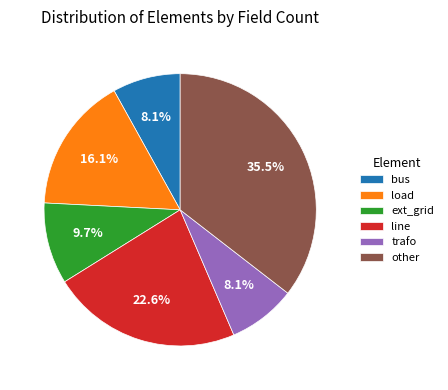

How many segments does this pie chart have?

6